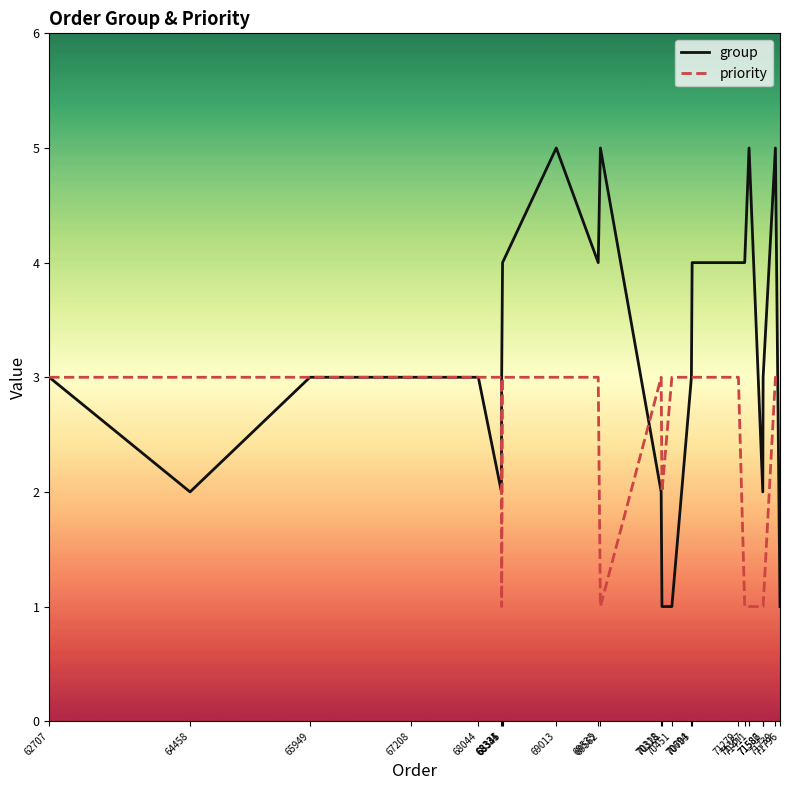

Which series has the widest spread of values?

group